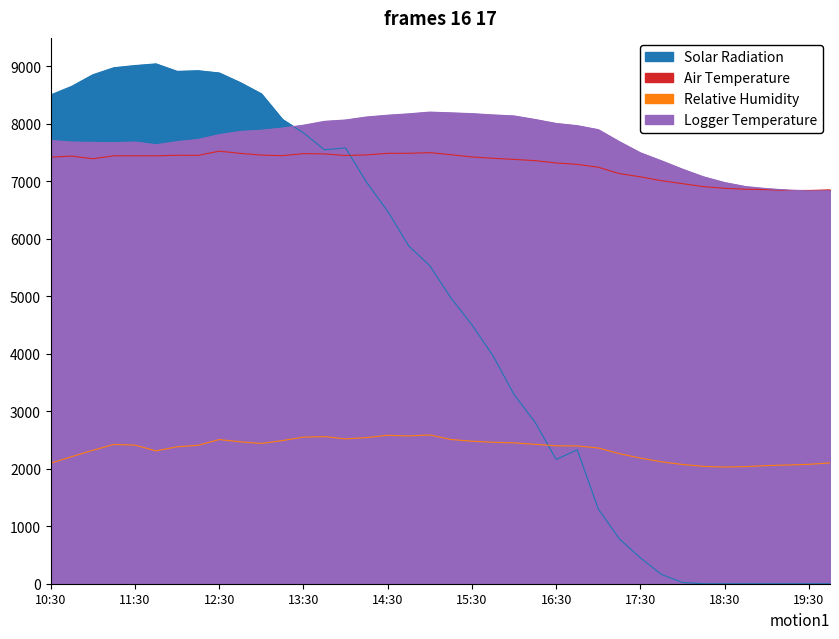

True or false: Relative Humidity and Air Temperature cross at least once.

False